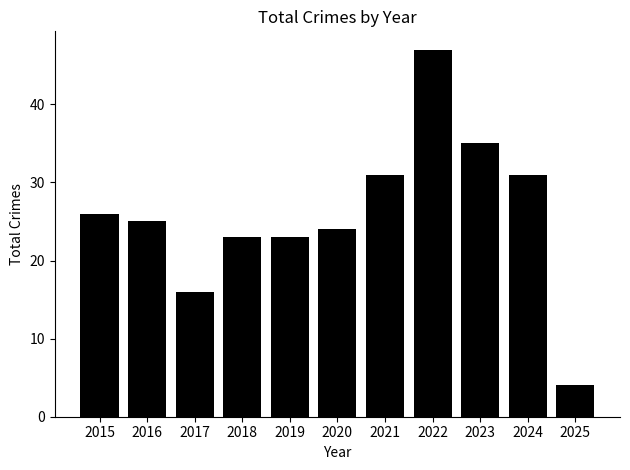

Reading right to left, what are all the values shown in this chart?

2025=4	2024=31	2023=35	2022=47	2021=31	2020=24	2019=23	2018=23	2017=16	2016=25	2015=26